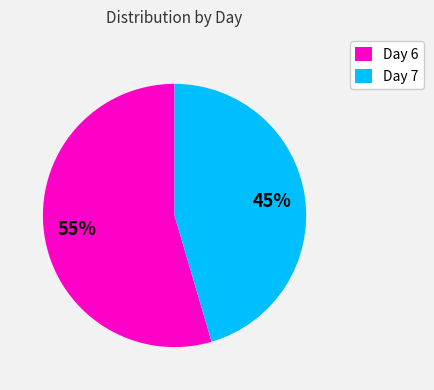

Is there a majority slice in this chart?

Yes